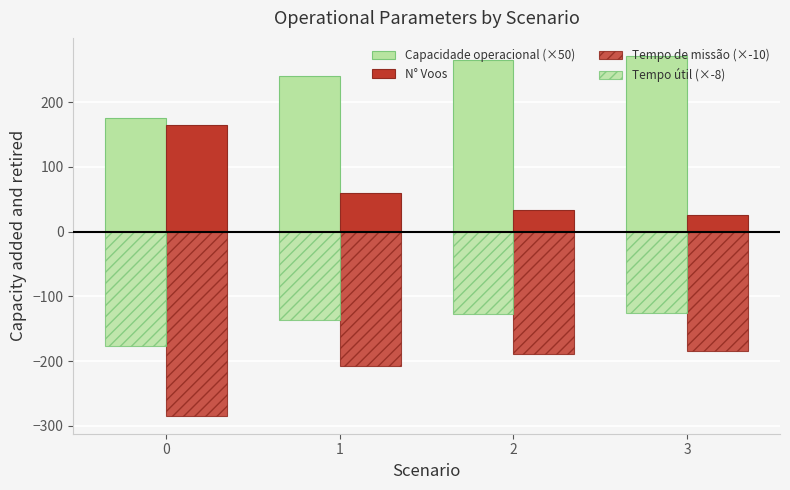

What is the sum of all Tempo de missão (×-10) values?

-865.5